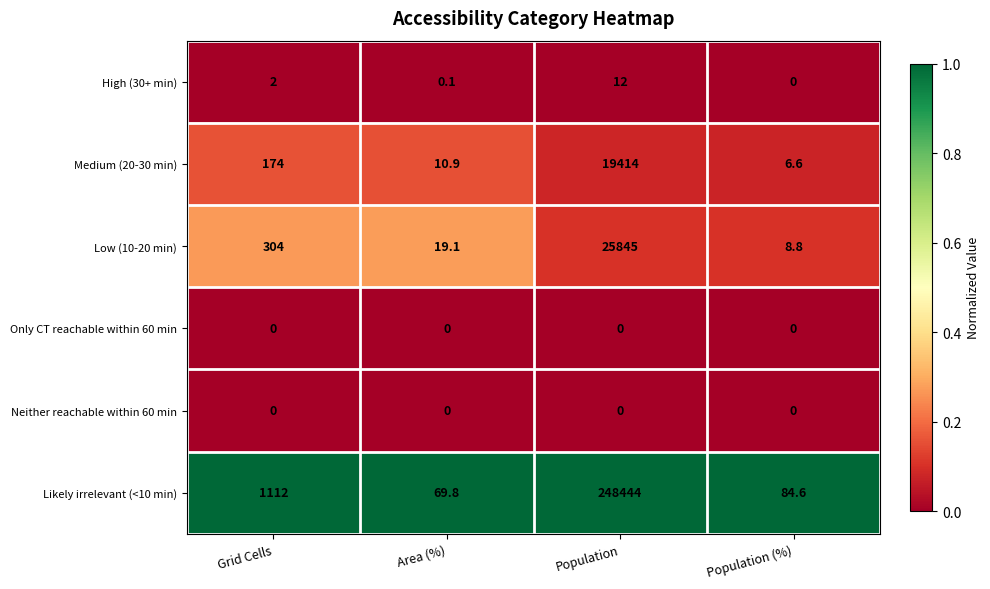

At which label does Medium (20-30 min) reach its peak?

Population